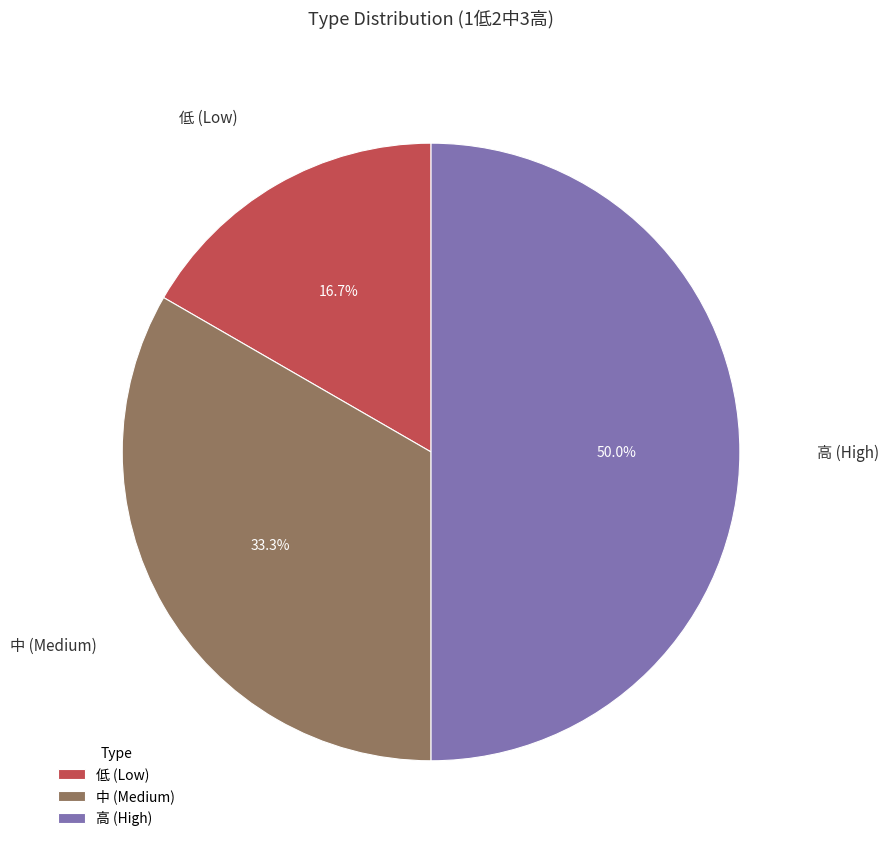

Which slice is the largest?

高 (High)